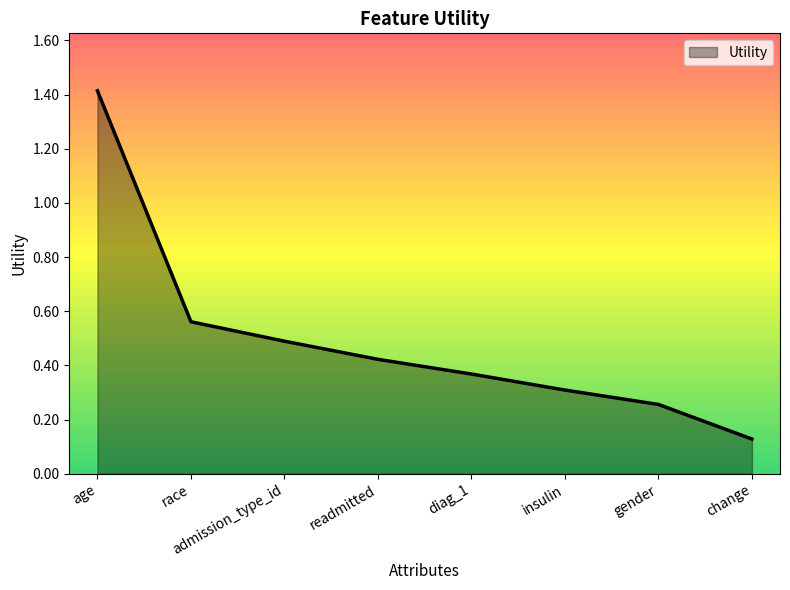

How many lines are shown in the chart?

1